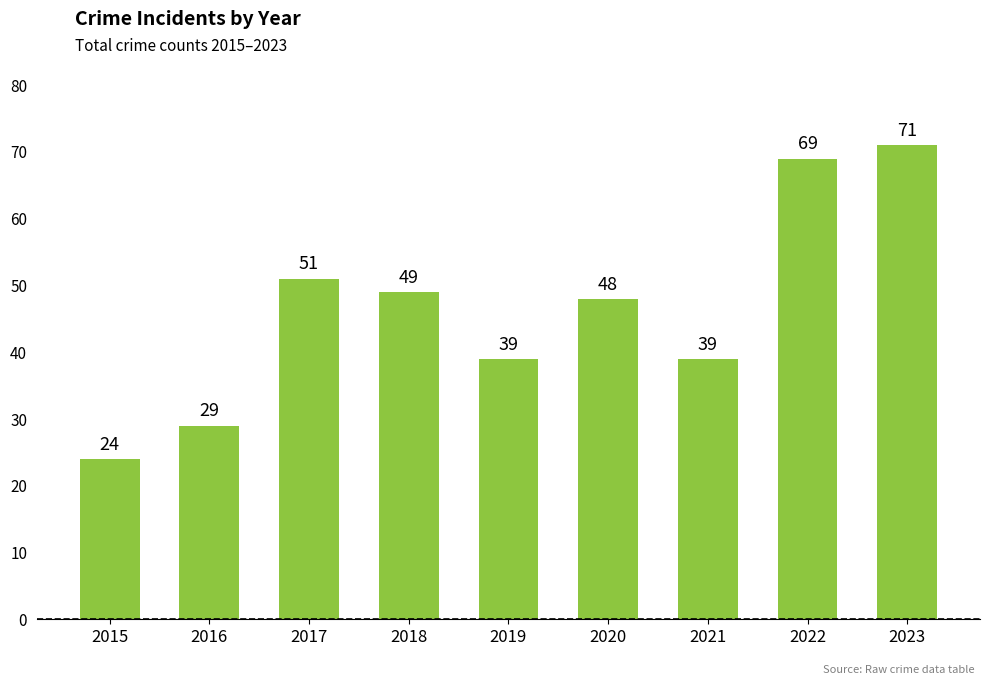

At which label does the data first exceed 48?

2017